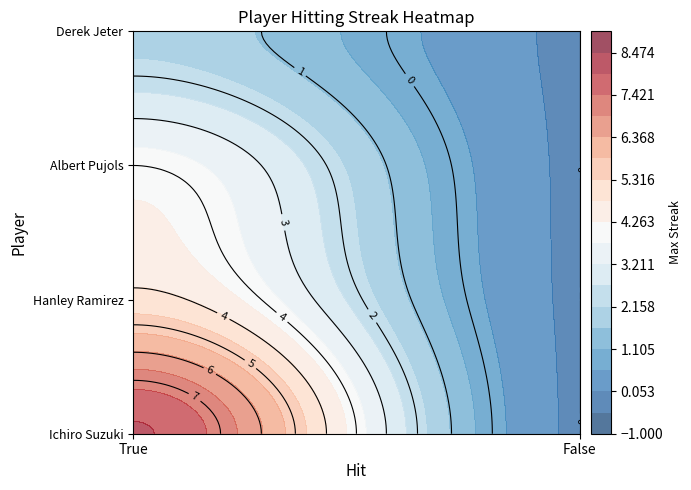

Which series has the largest total across all categories?

Ichiro Suzuki